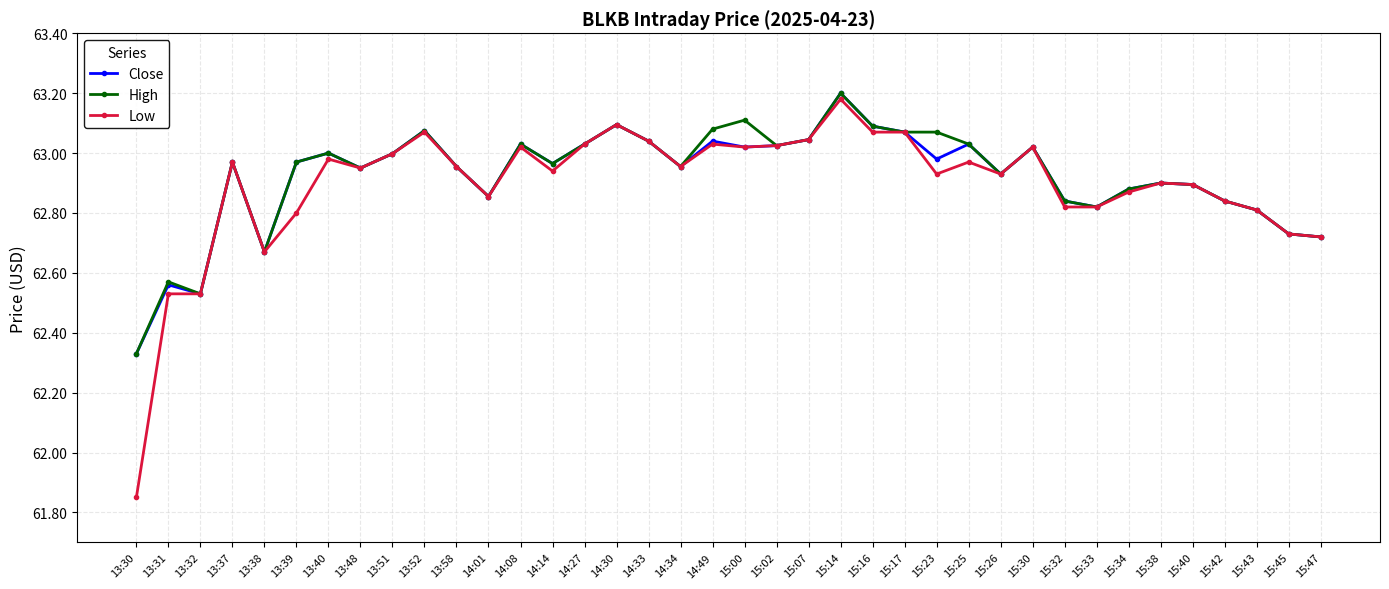

Which series has the largest range (max minus min)?

Low